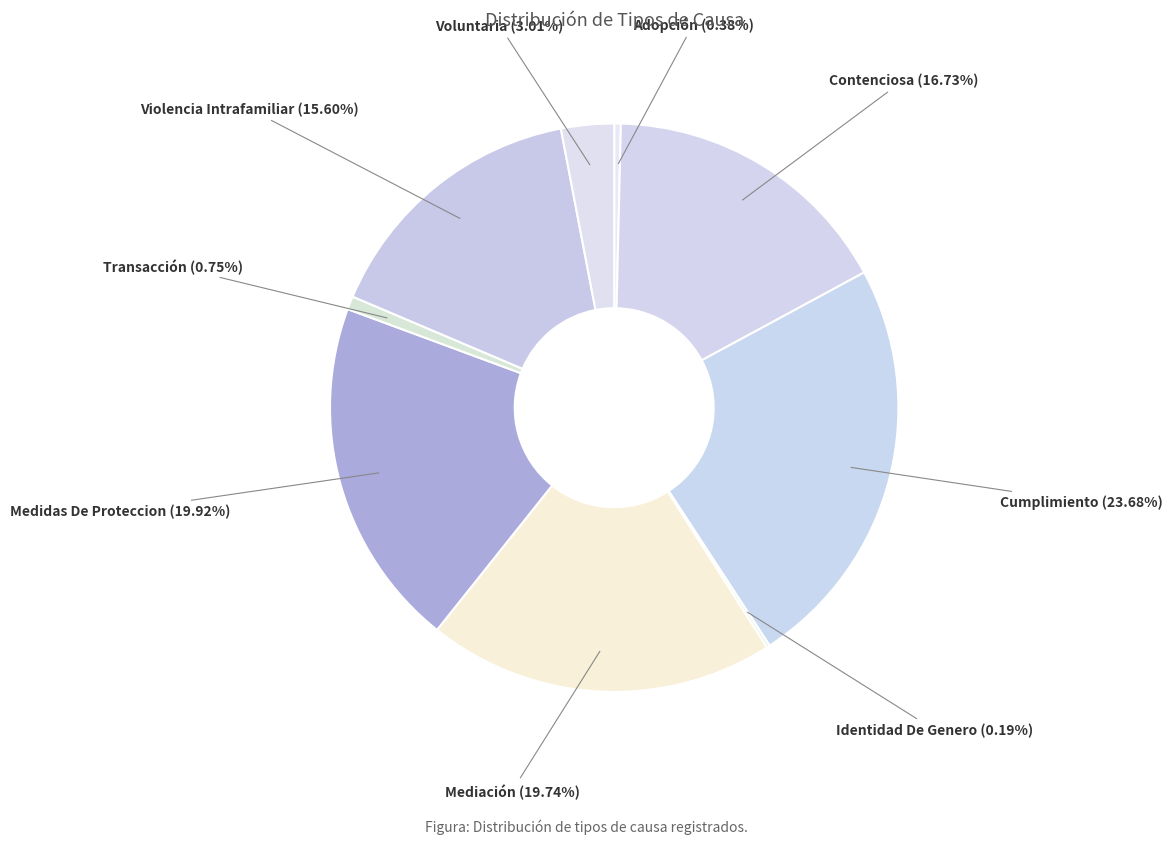

Which category has the biggest portion of the pie?

Cumplimiento